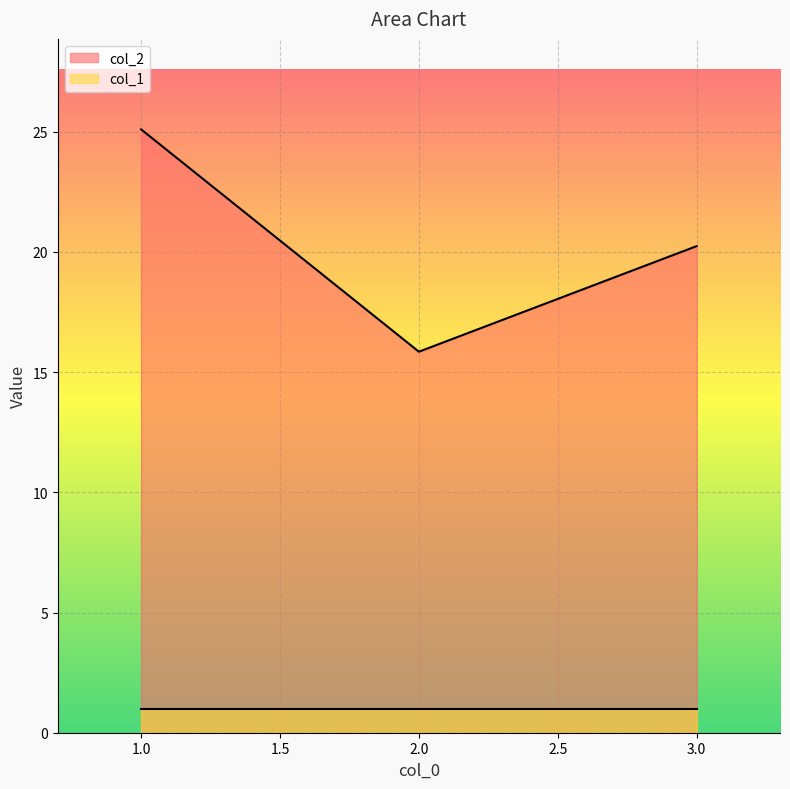

Rank the series at 3 from highest to lowest value.

col_2, col_1